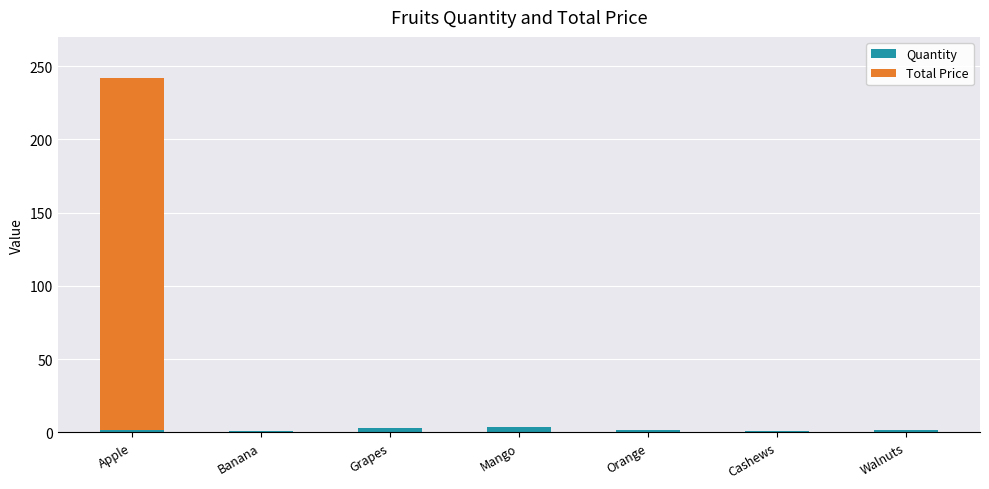

How many series are shown in this chart?

2